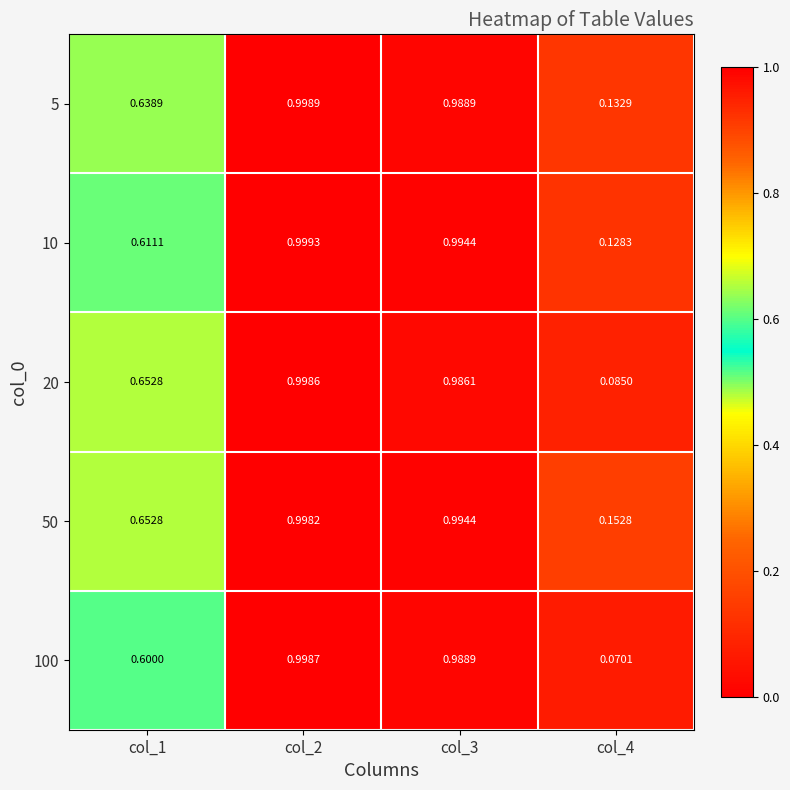

At how many categories does at least one series exceed 0?

4